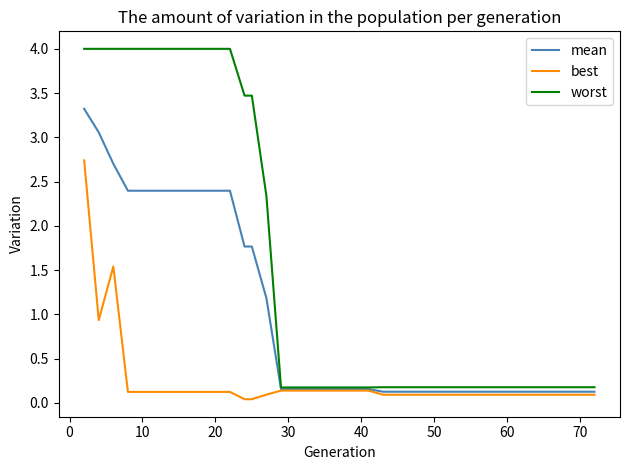

What is the greatest value displayed?

4.0